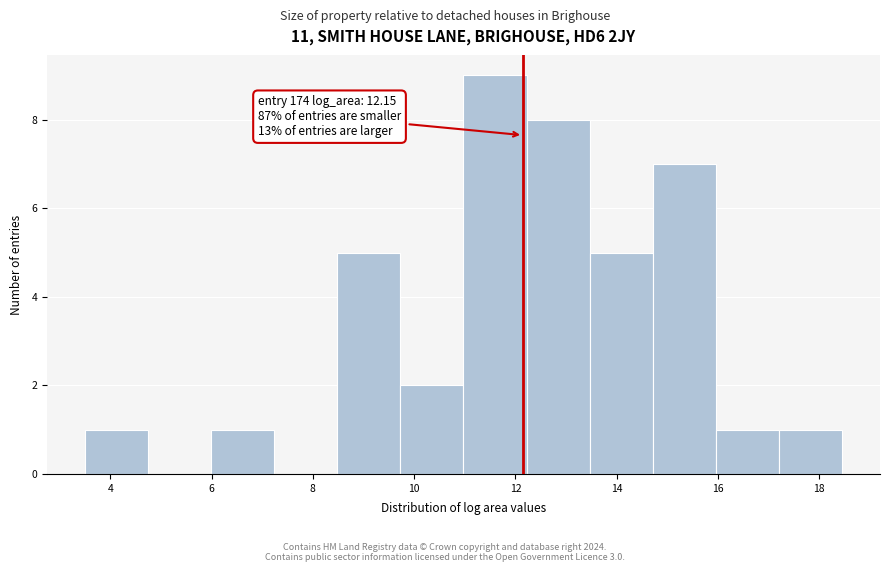

Which range on the x-axis has the tallest bar?

11.0 to 12.2